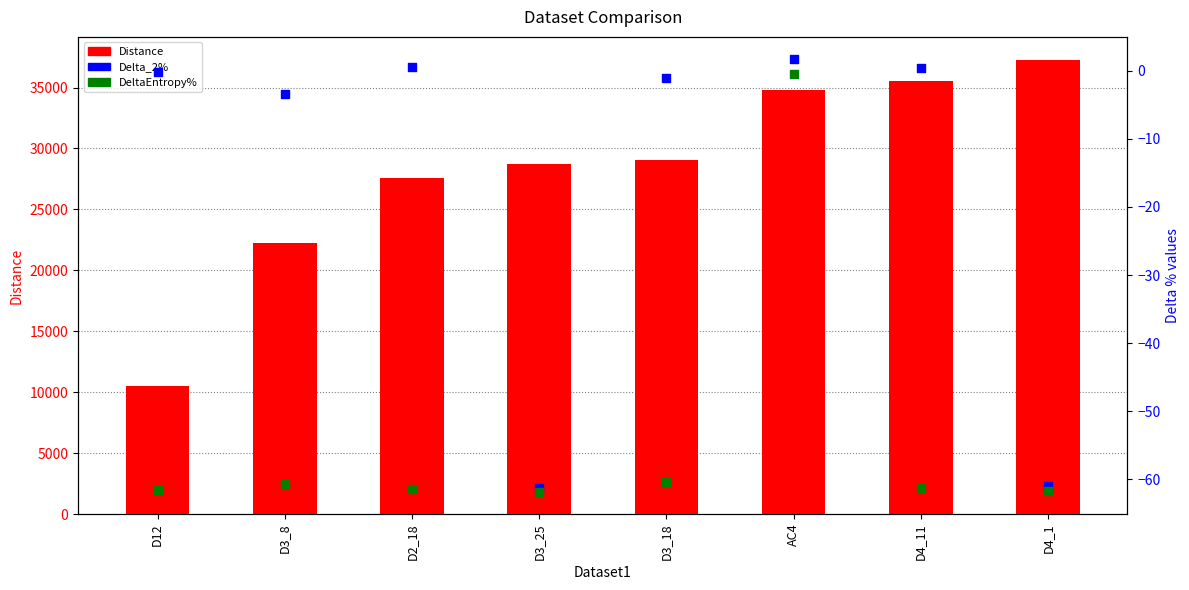

What are all the series names shown in the legend?

Distance, Delta_2%, DeltaEntropy%